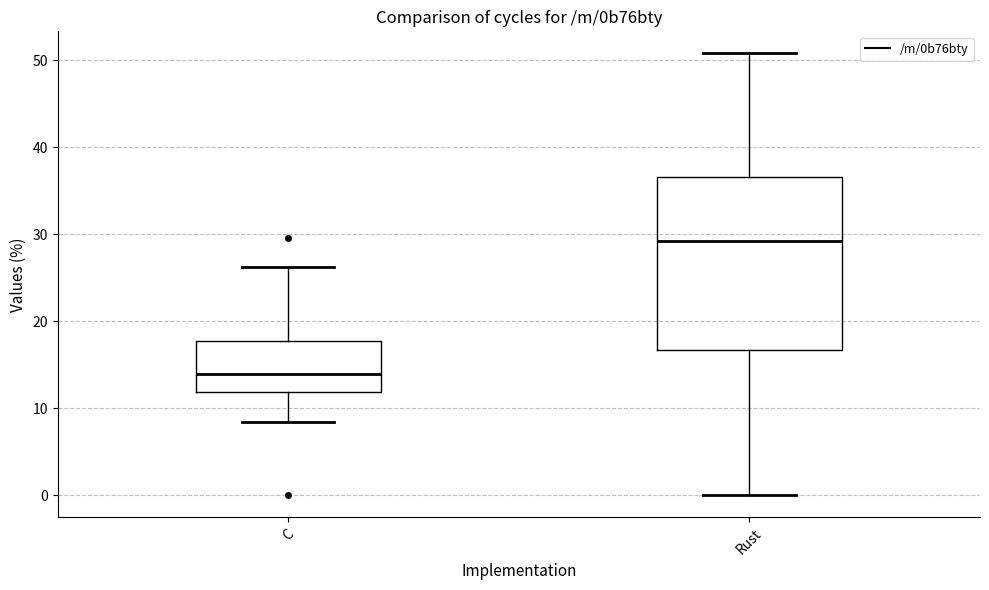

Which box has the highest median line?

Rust